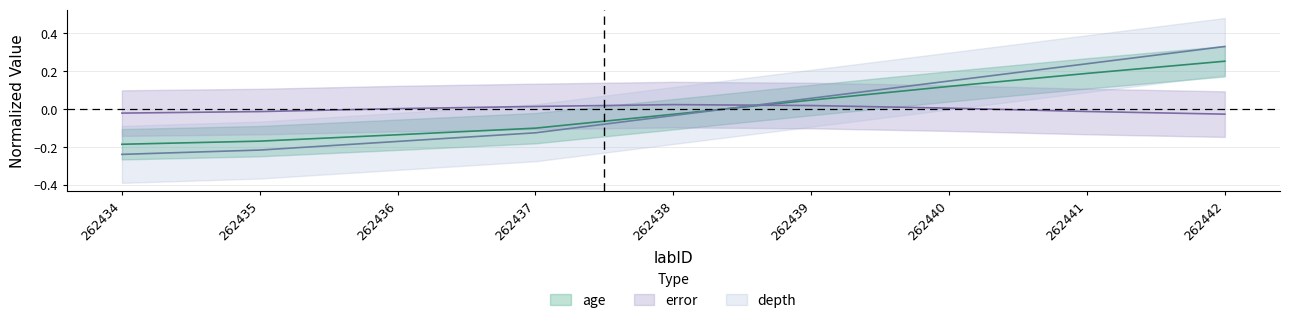

Which category has the lowest value in the age series?

262434